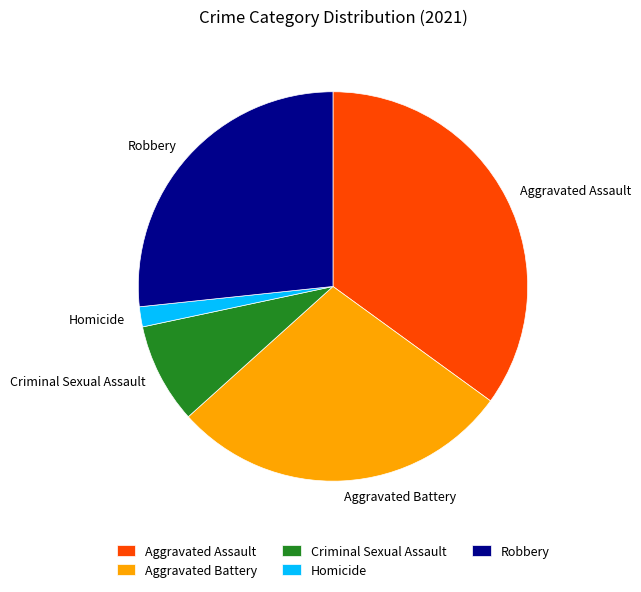

Does Criminal Sexual Assault represent more than half of the total?

No